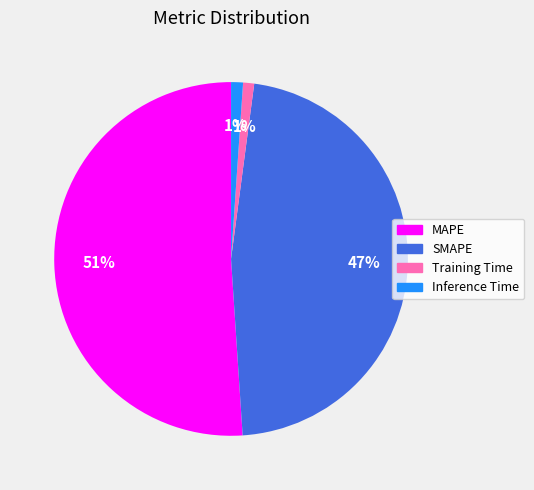

Which slice represents more than half of the pie?

MAPE